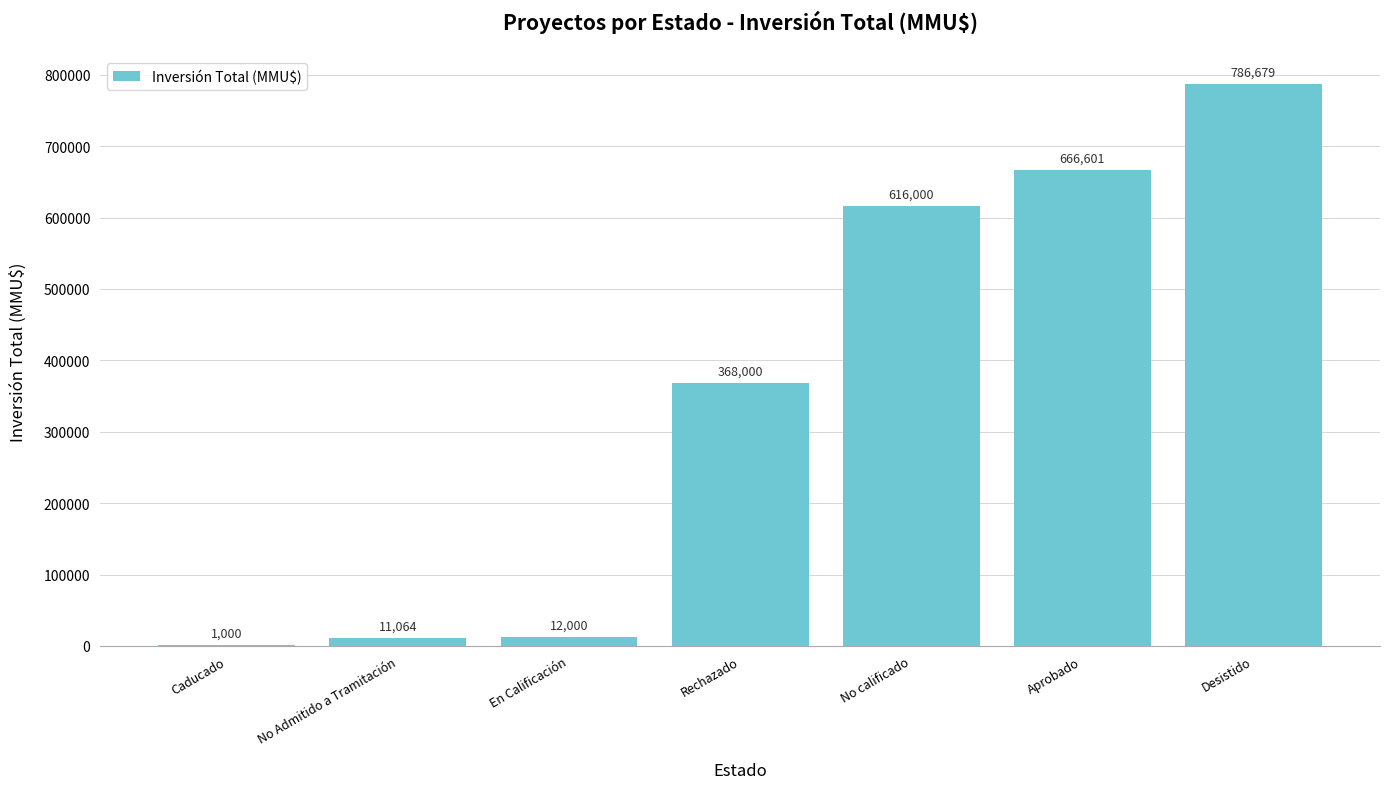

The value at No Admitido a Tramitación is 11064. True or false?

True